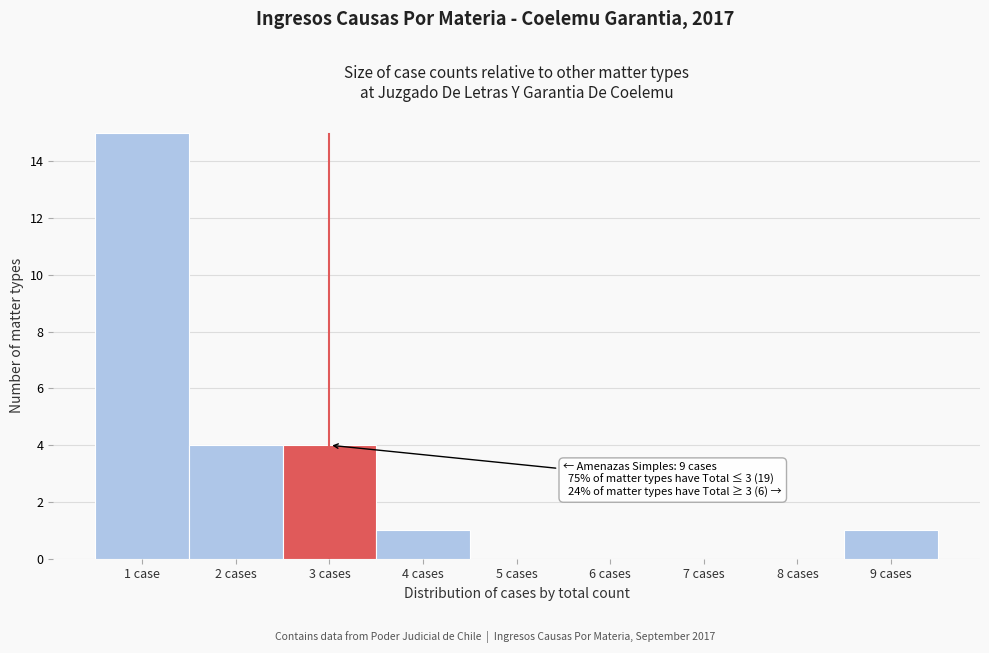

Reading right to left, what are all the values shown in this chart?

9 cases=1	8 cases=0	7 cases=0	6 cases=0	5 cases=0	4 cases=1	3 cases=4	2 cases=4	1 case=15